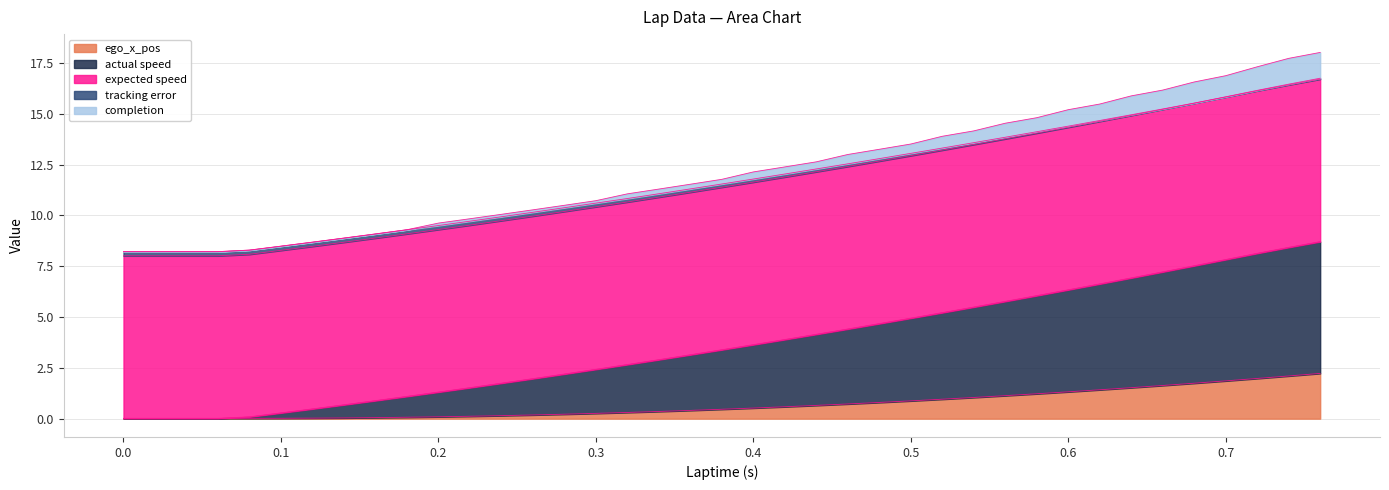

Does the chart have visible grid lines?

Yes